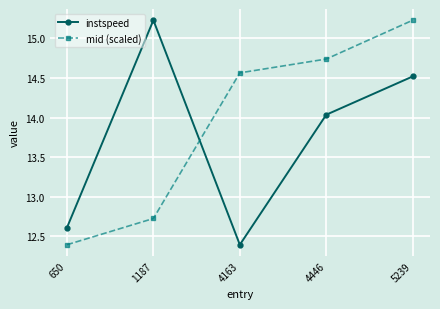

True or false: mid (scaled) has a value of 9.6 at 4446.

False